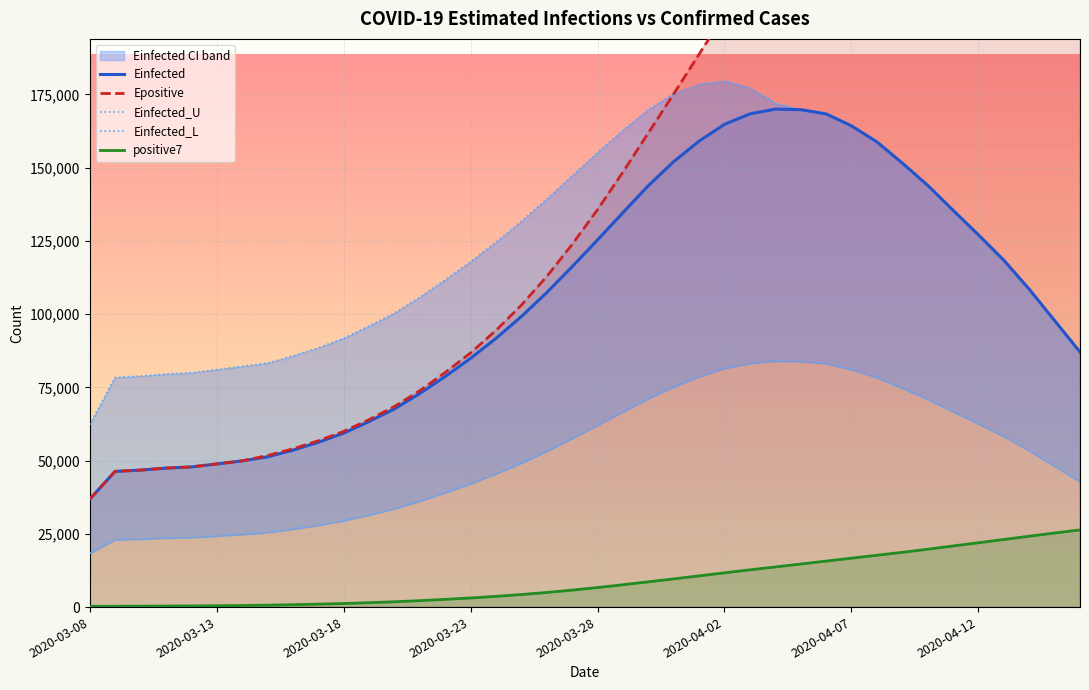

What is the difference between the maximum and minimum values in the Einfected_U series?

117322.7